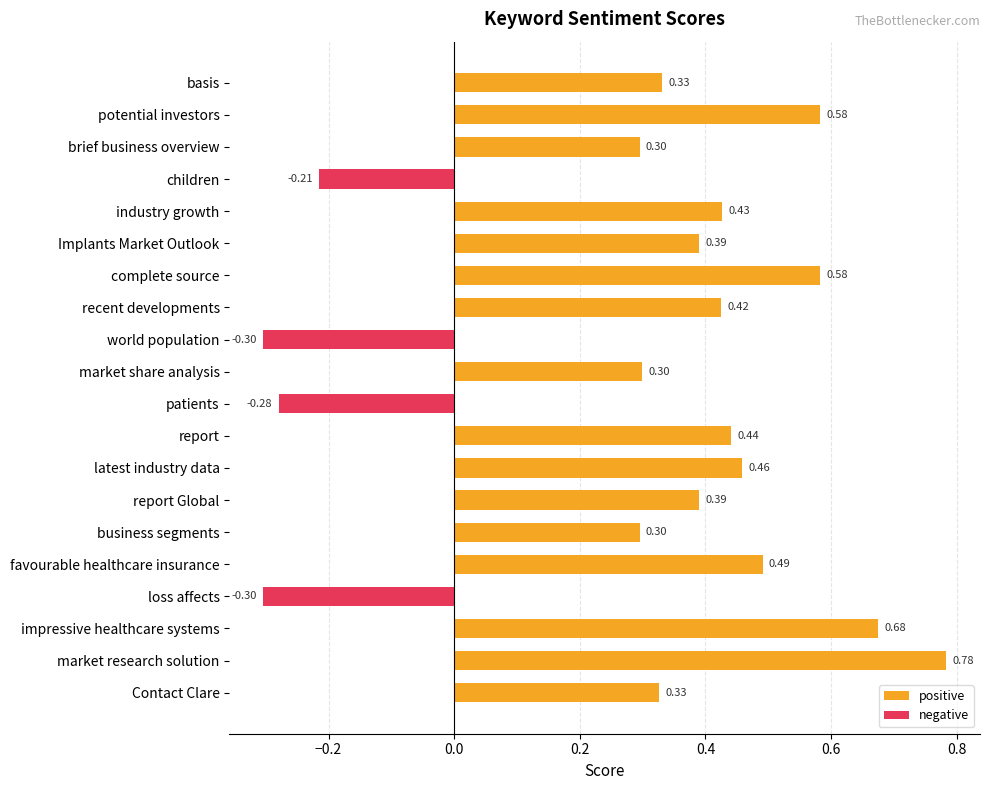

The chart shows a value of 1.4 at market research solution. True or false?

False